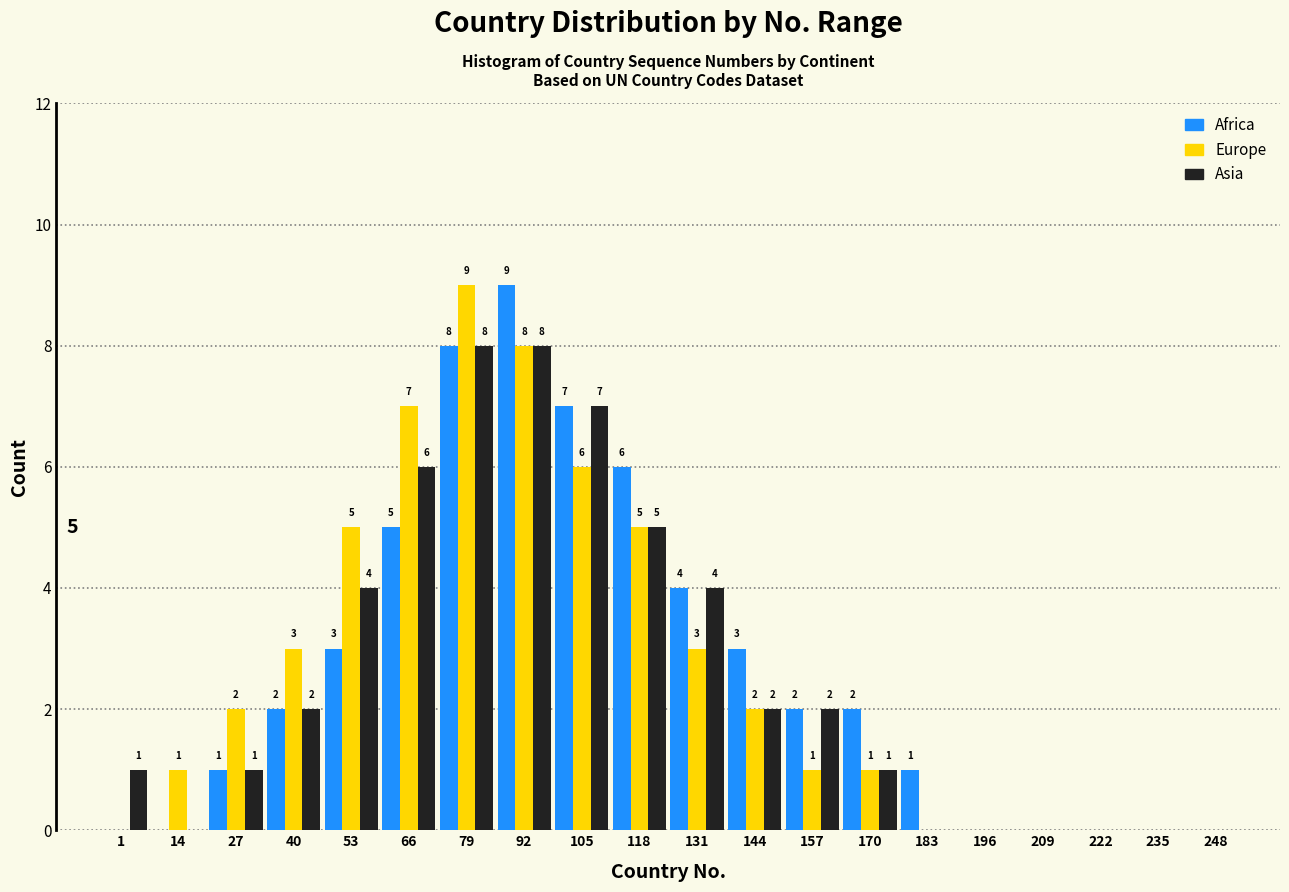

Reading left to right, transcribe all the data shown in this chart.

Africa: 1=0	14=0	27=1	40=2	53=3	66=5	79=8	92=9	105=7	118=6	131=4	144=3	157=2	170=2	183=1	196=0	209=0	222=0	235=0	248=0
Europe: 1=0	14=1	27=2	40=3	53=5	66=7	79=9	92=8	105=6	118=5	131=3	144=2	157=1	170=1	183=0	196=0	209=0	222=0	235=0	248=0
Asia: 1=1	14=0	27=1	40=2	53=4	66=6	79=8	92=8	105=7	118=5	131=4	144=2	157=2	170=1	183=0	196=0	209=0	222=0	235=0	248=0